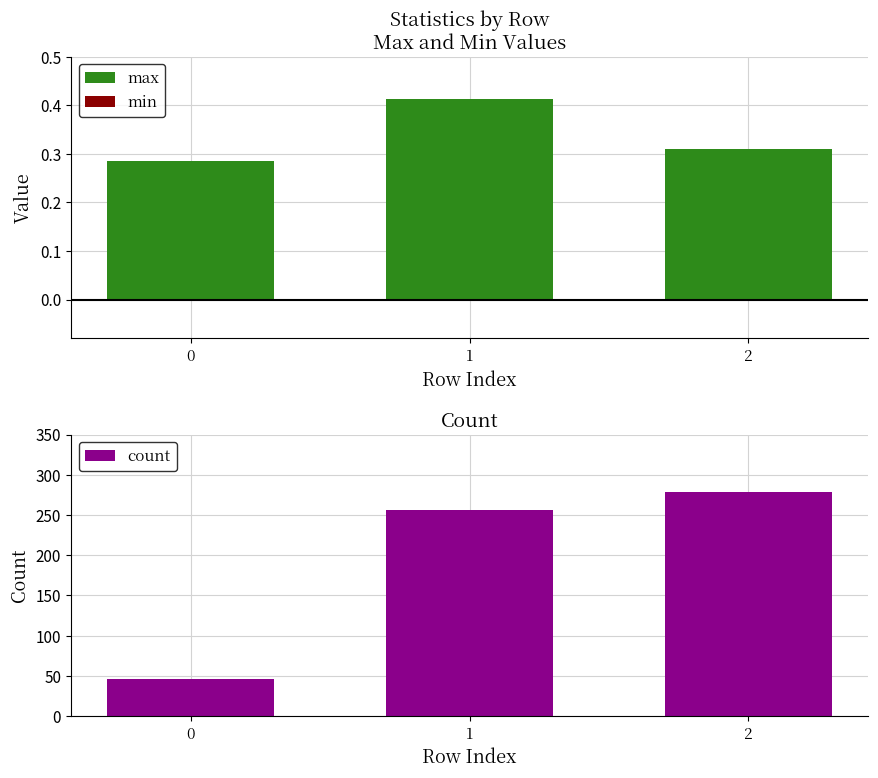

Reading left to right, transcribe all the data shown in this chart.

max: 0=0.3	1=0.4	2=0.3
min: 0=-0.0	1=-0.0	2=-0.0
count: 0=46.0	1=256.0	2=279.0